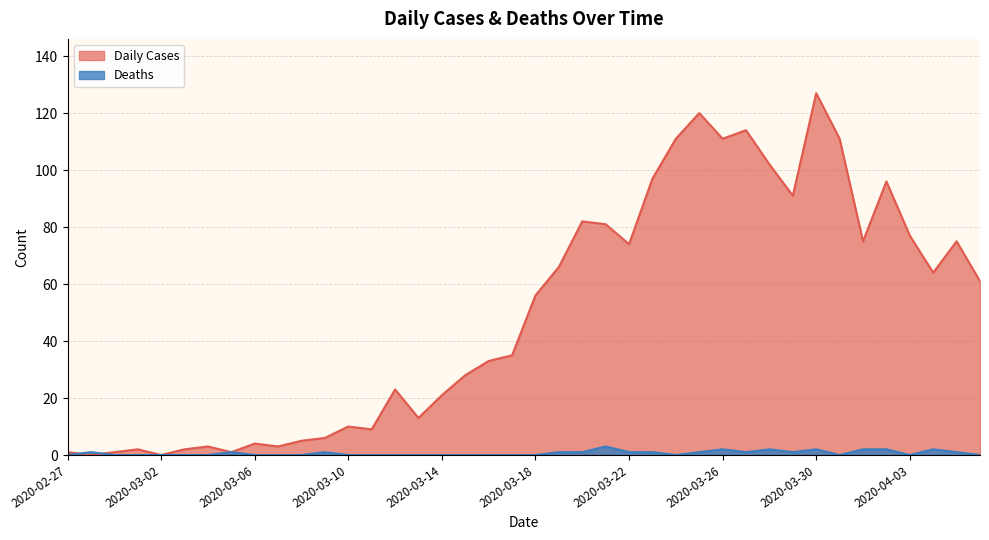

True or false: Deaths has a value of 2 at 2020-03-17.

False